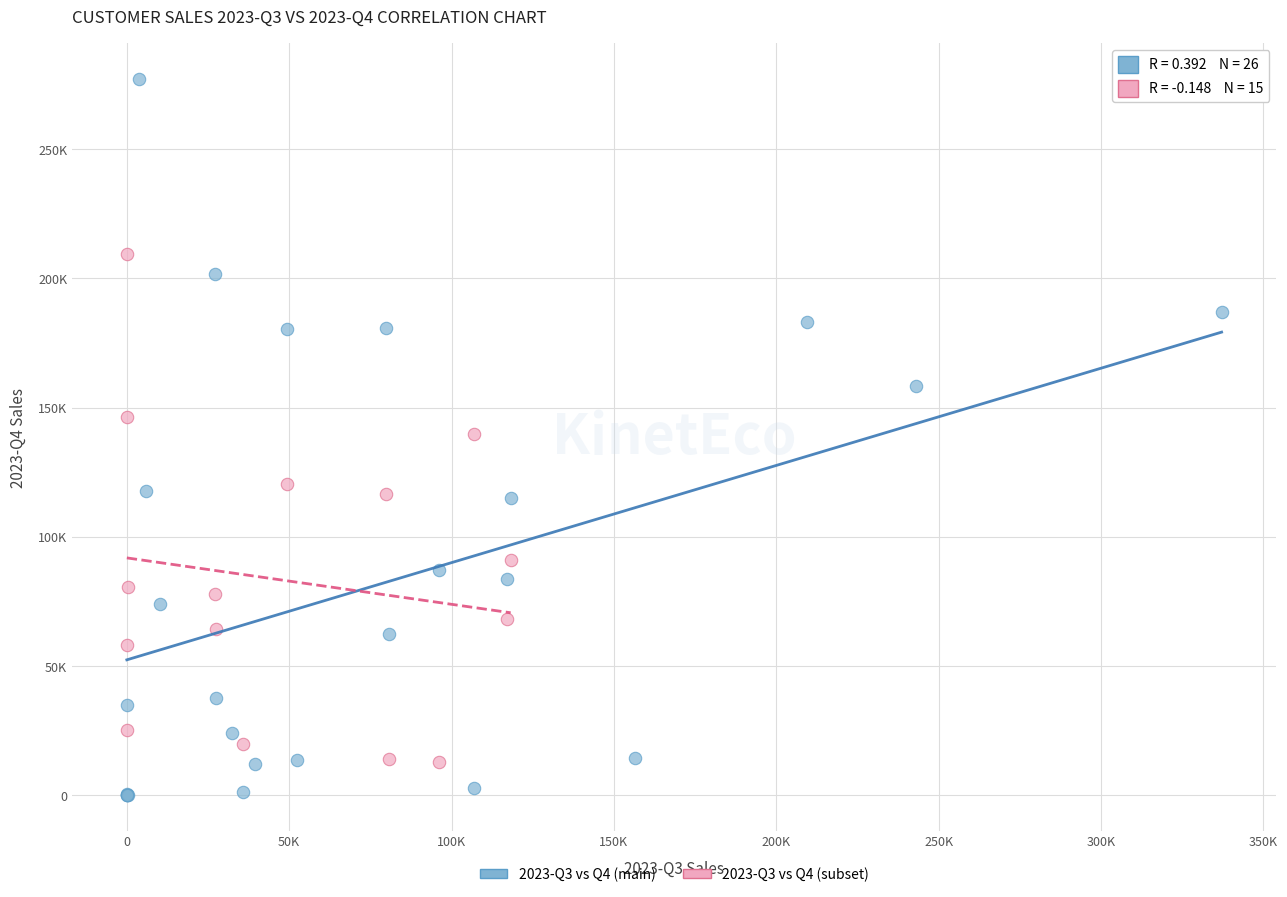

Which series reaches the maximum Y coordinate?

2023-Q3 vs Q4 (main)